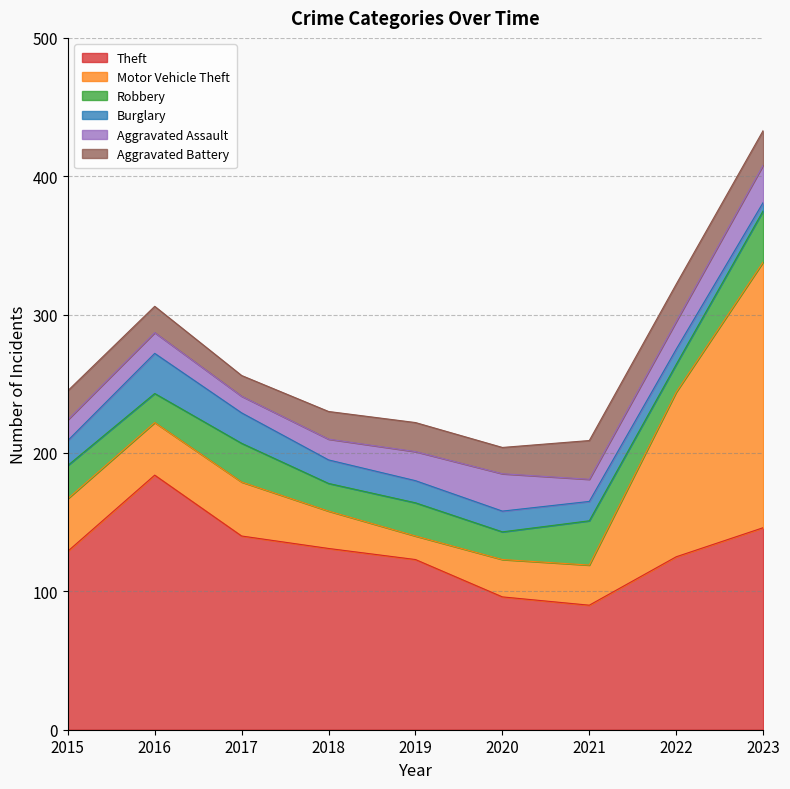

What is the difference between the maximum and second lowest values in the Robbery series?

17